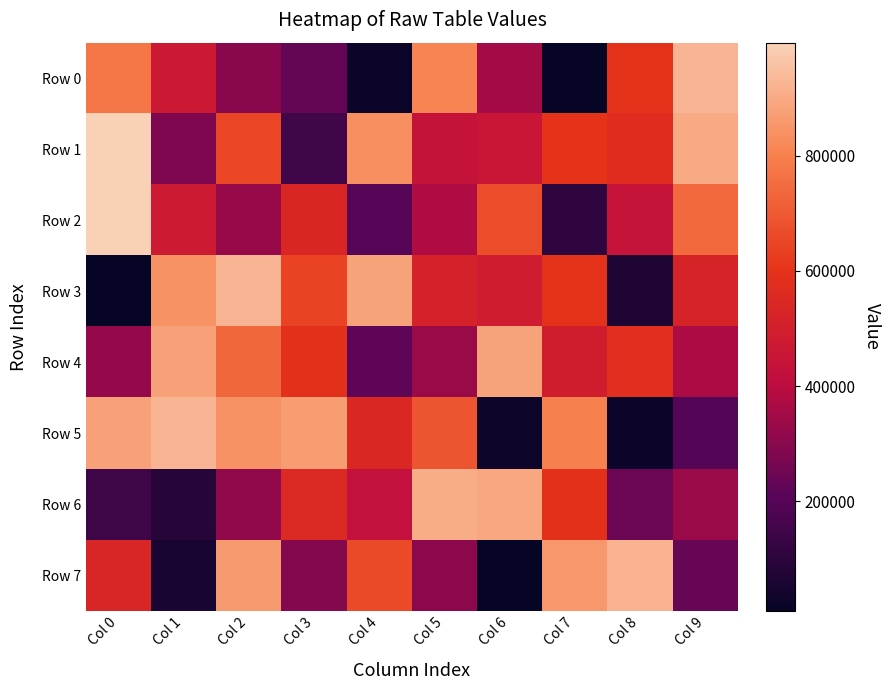

Which series has the largest total across all categories?

Row 1